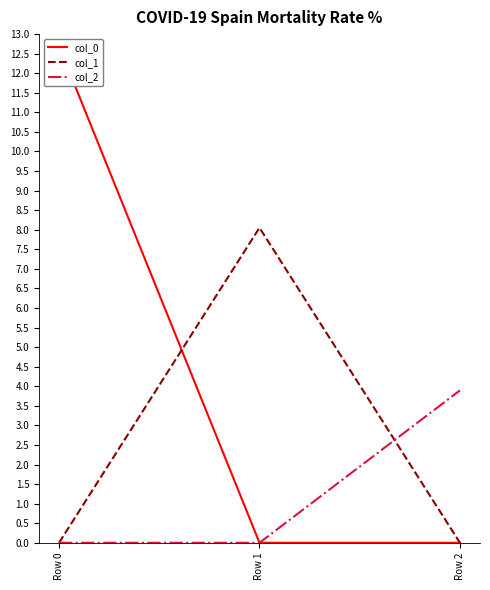

Rank the series at Row 0 from highest to lowest value.

col_0, col_1, col_2